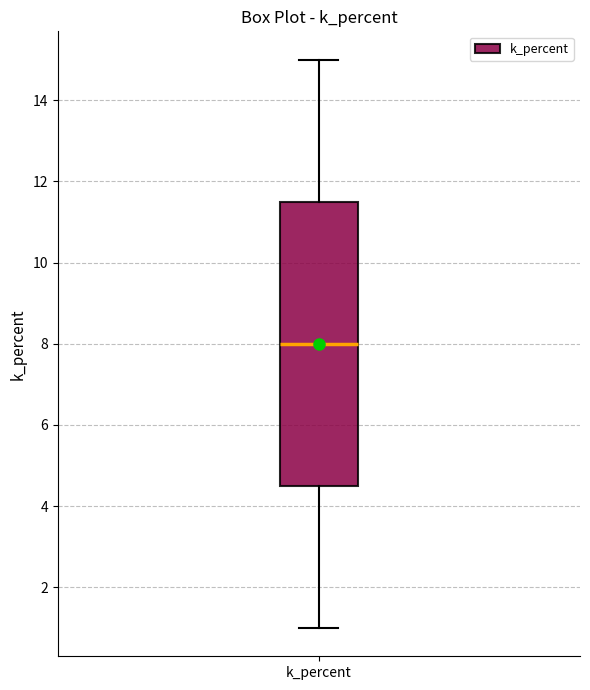

Where is the upper edge of the box for k_percent on the y-axis? The values are not printed on the chart, so give them approximately, as read against the axis.

11.6